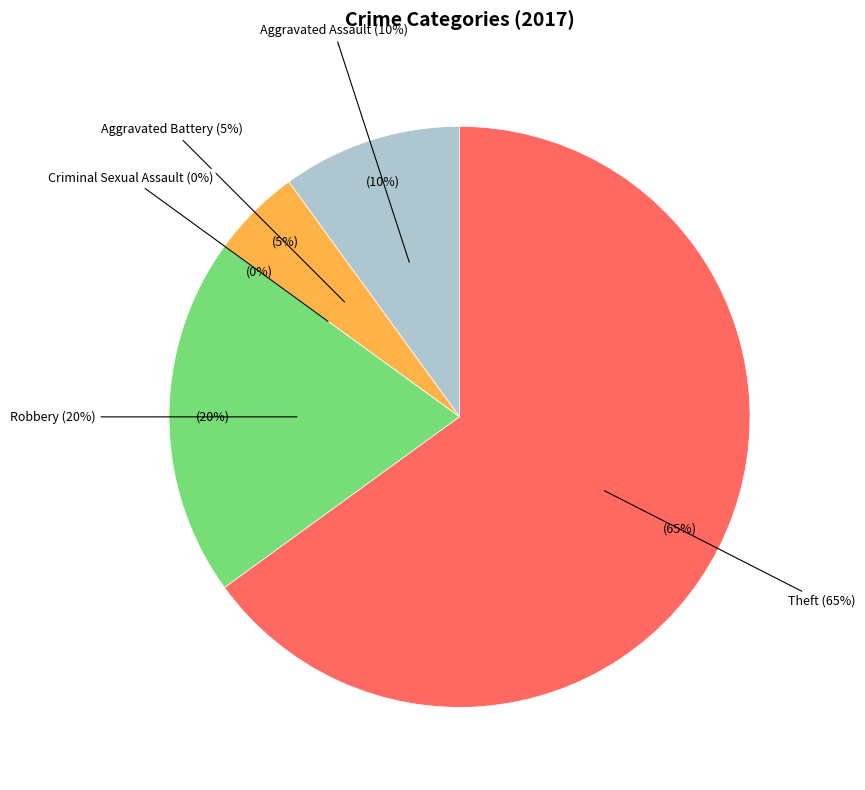

Combined, what portion of the pie is Theft and Aggravated Battery?

70.0%